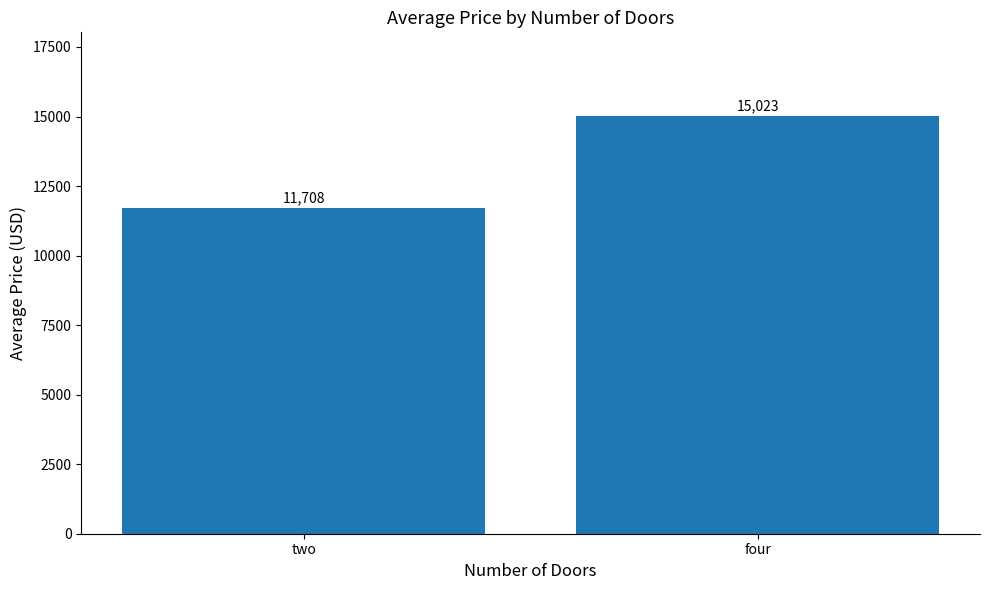

What is the ratio of the value at two to the value at four?

0.8